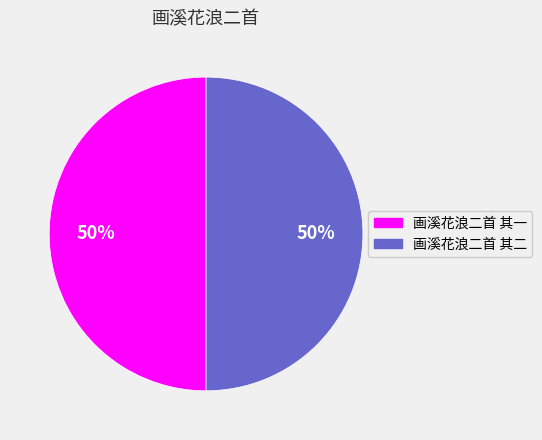

Approximately how many times larger is the value at 画溪花浪二首 其二 compared to 画溪花浪二首 其一?

1.0